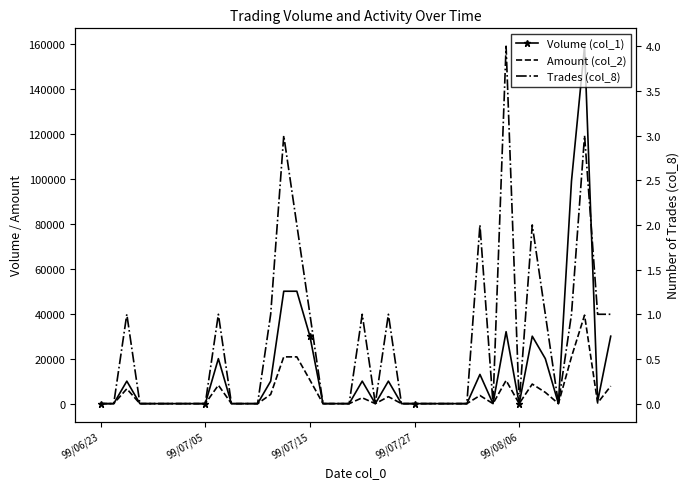

True or false: Volume (col_1) has a value of 20118 at 29.

False